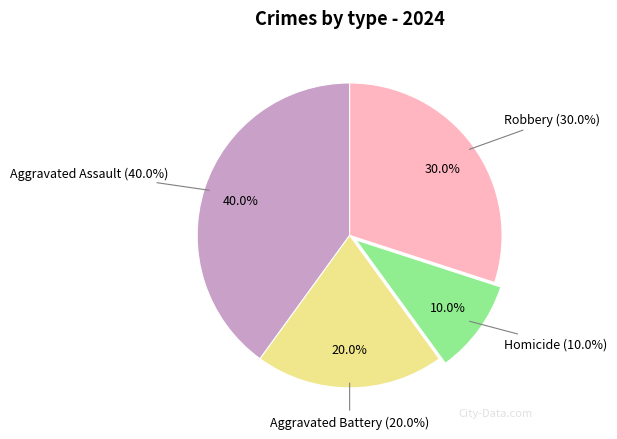

Is there a majority slice in this chart?

No